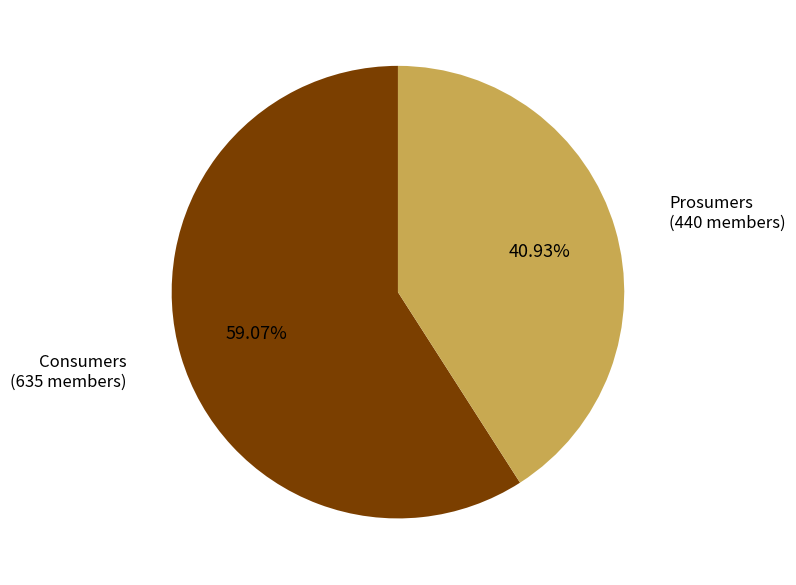

Does any single category account for the majority?

Yes